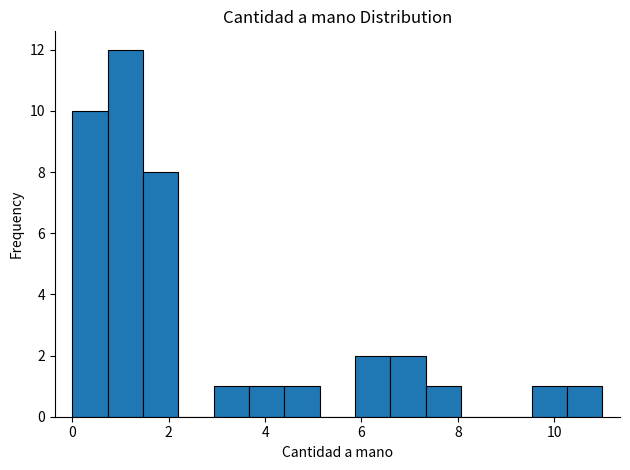

Around what value on the x-axis is the tallest bar? Give the approximate position of its centre, as read against the axis.

1.2